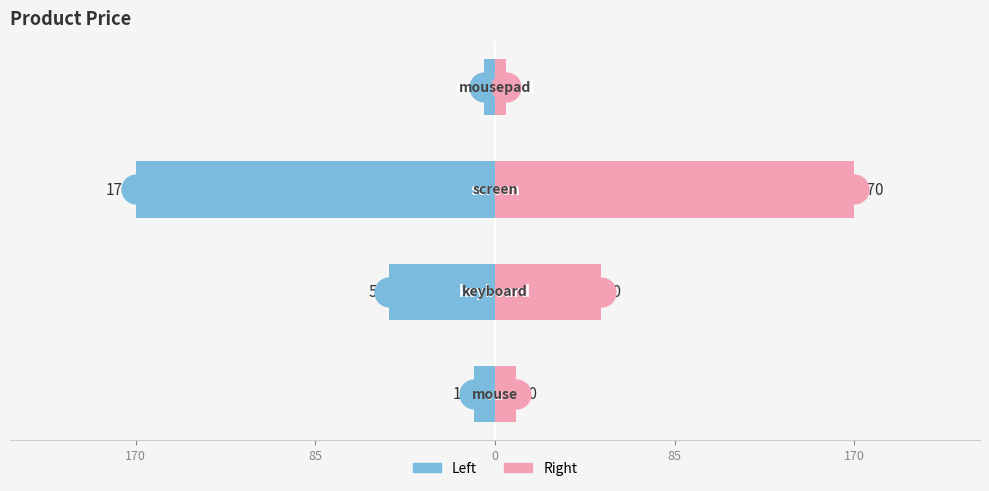

Reading right to left, what are all the values shown in this chart?

Left (Price): -5	-170	-50	-10
Right (Price): 5	170	50	10